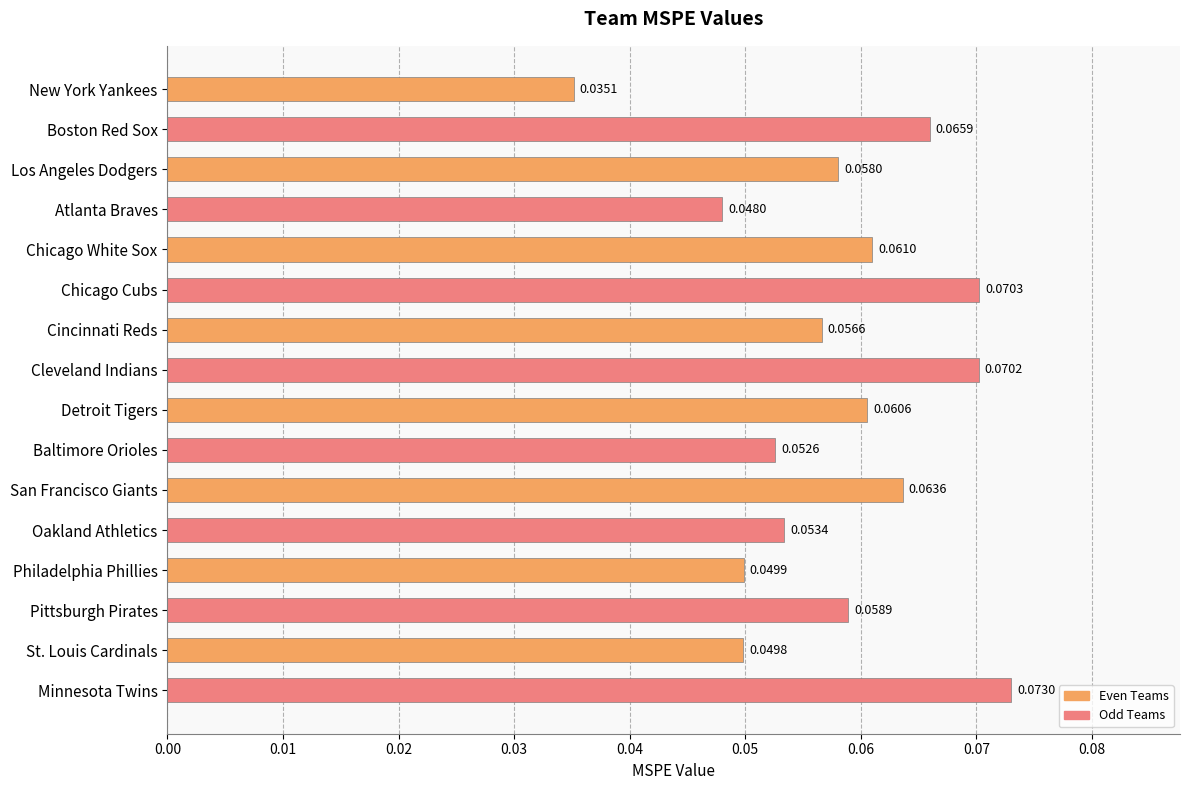

How many bars are there in total?

16